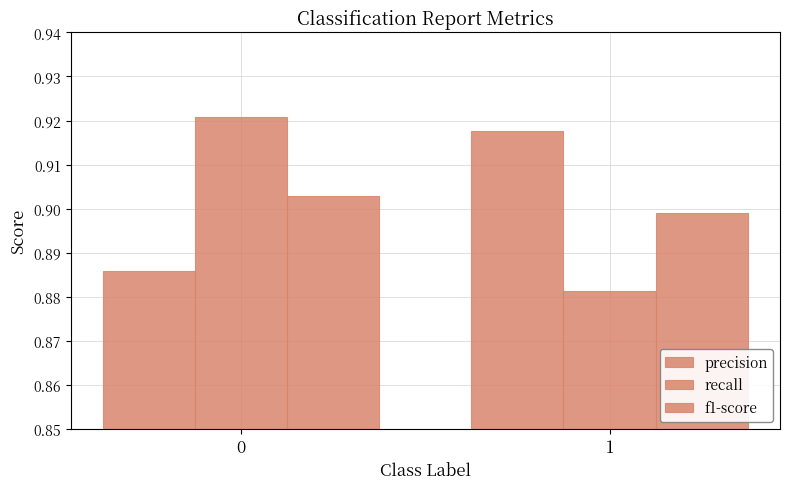

How many bars are there in total?

6